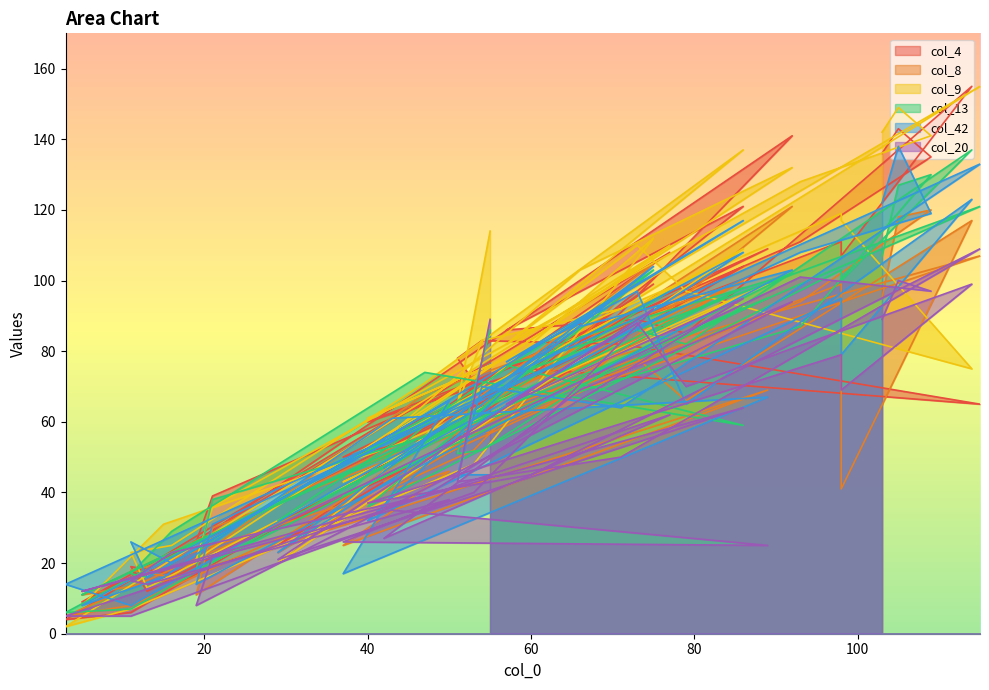

What is the difference between the maximum and minimum values in the col_13 series?

131